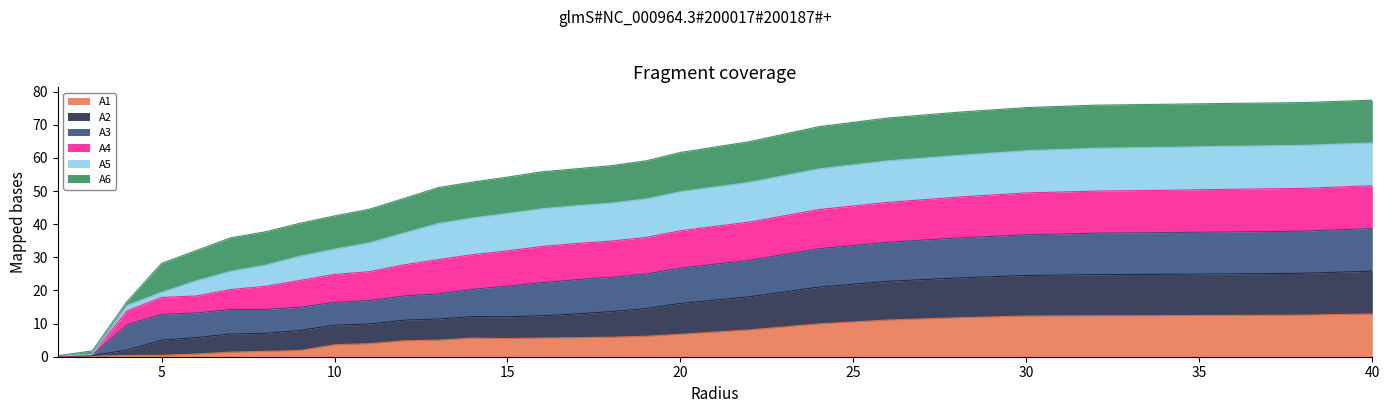

What is the maximum value for A1?

12.9